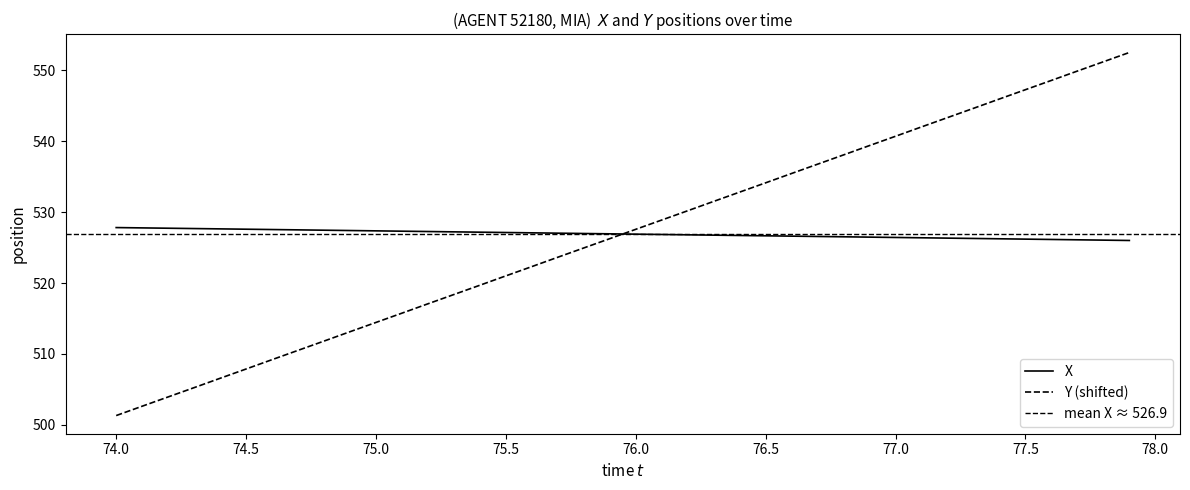

The Y series shows 186.0 at 75.0. True or false?

False